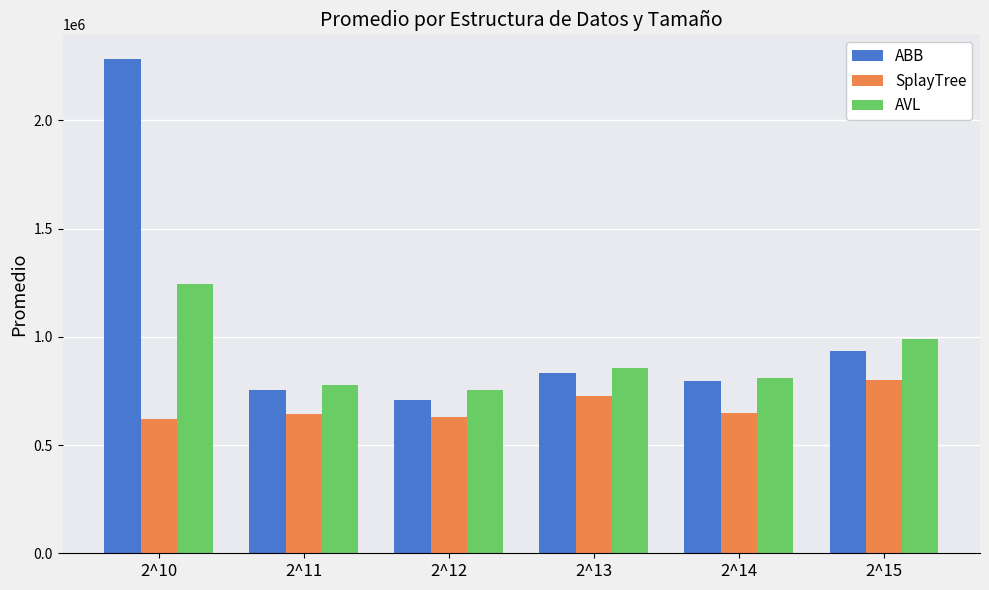

What is the smallest value displayed?

622345.8